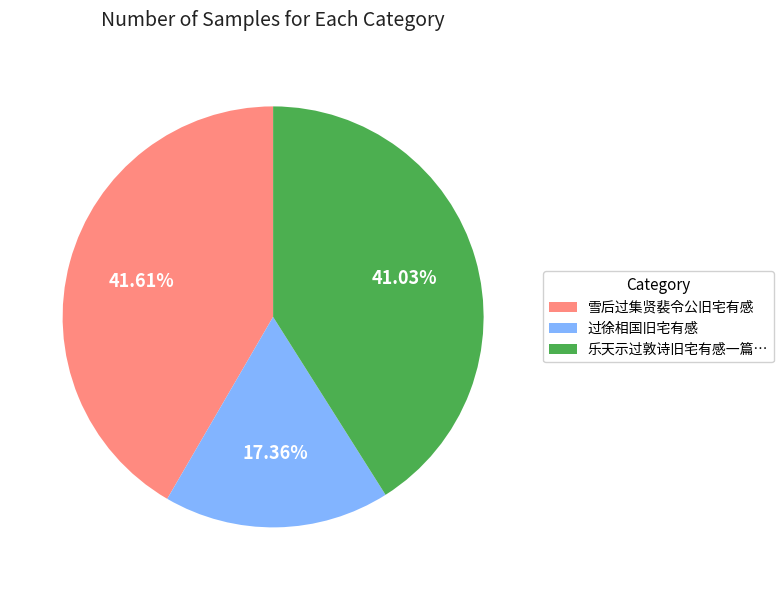

What percentage is the 过徐相国旧宅有感 slice, to the nearest percent?

17%